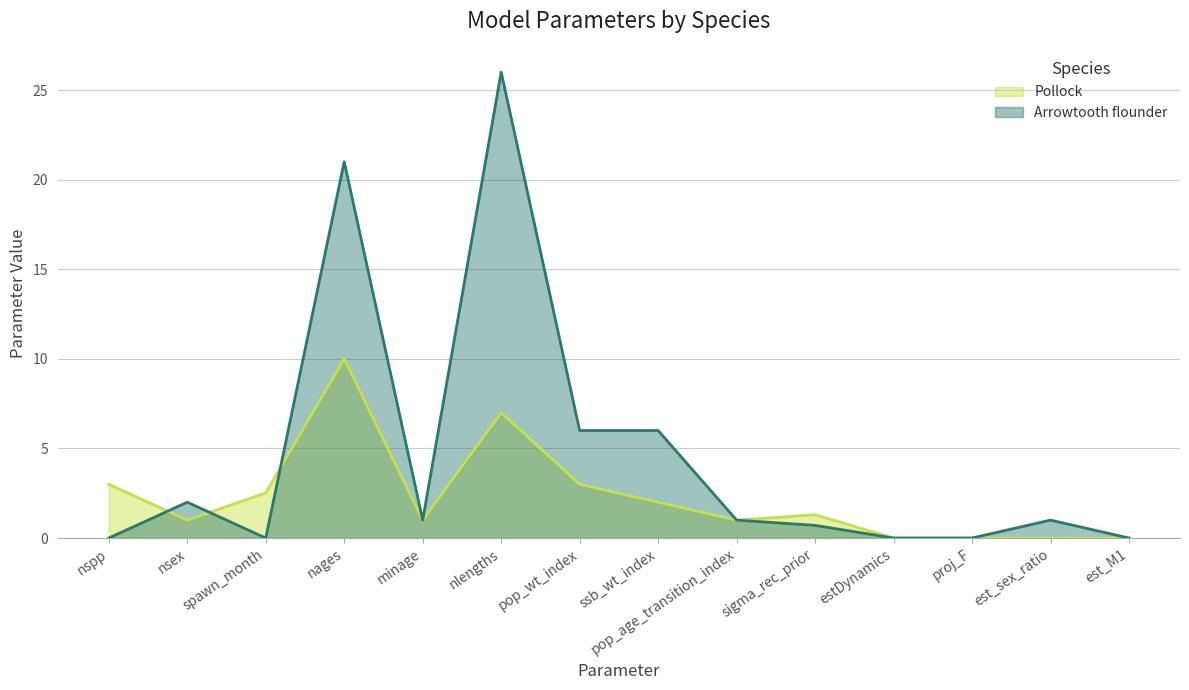

Which category has the highest value across all series?

nlengths